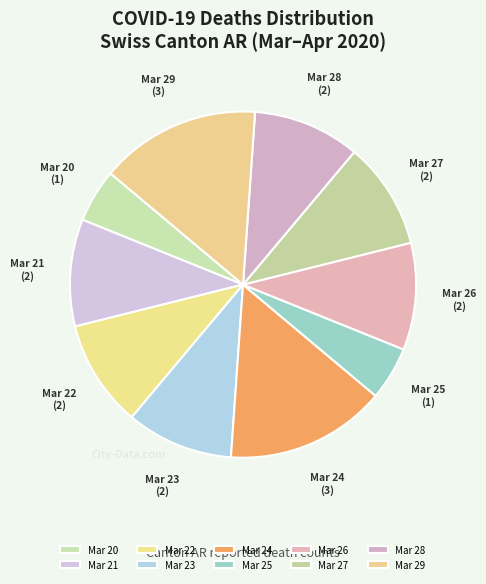

What is the ratio of the value at Mar 21 to the value at Mar 25?

2.0